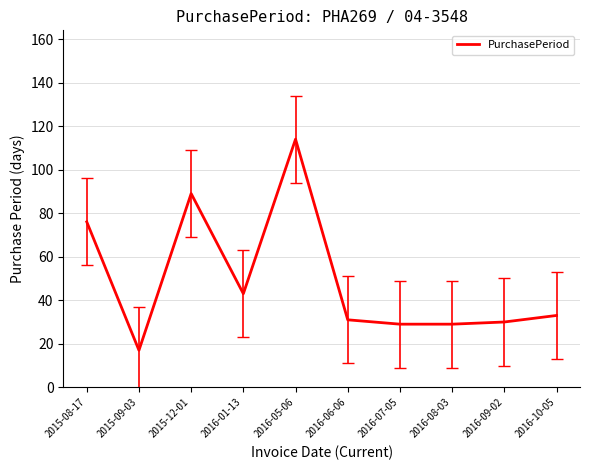

How many lines are shown in the chart?

1